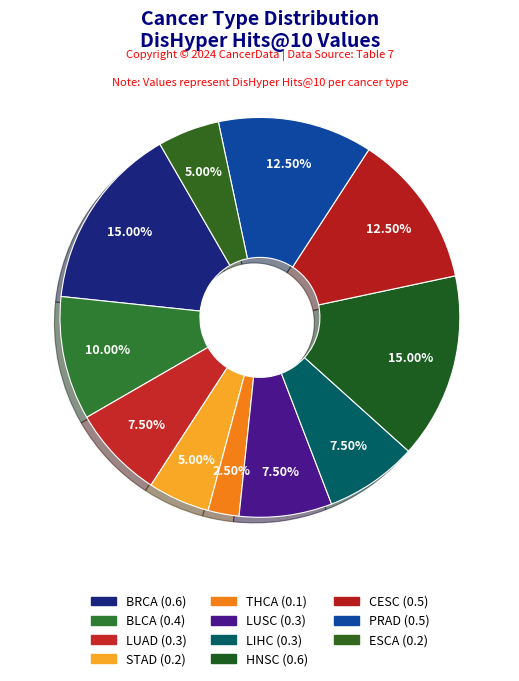

To the nearest percent, what is the average slice percentage?

9%